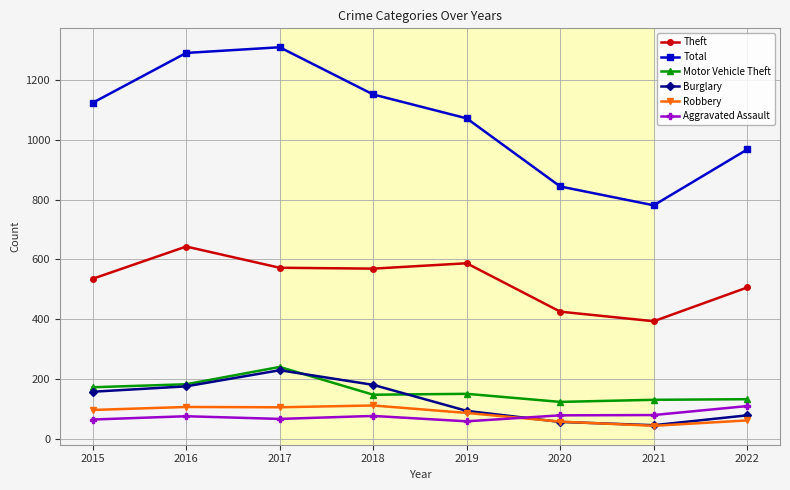

Is this an area chart (filled region under the line)?

No